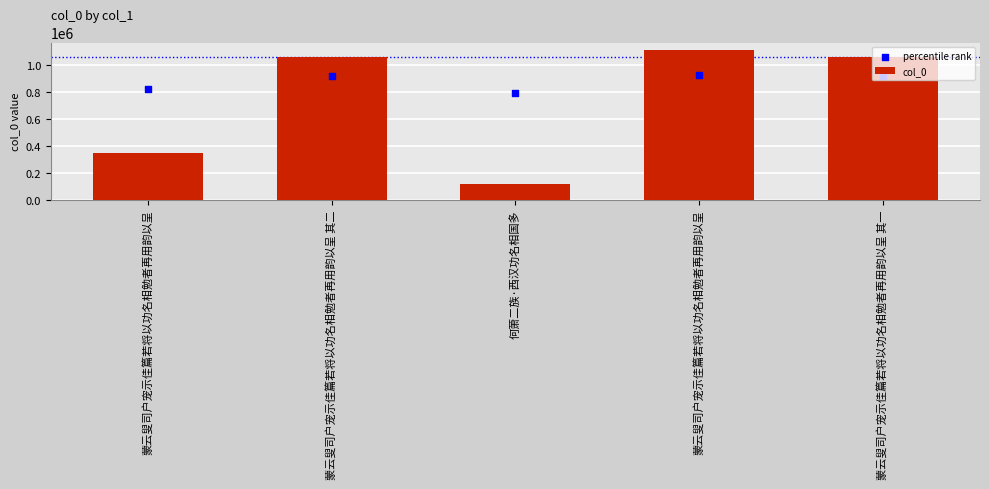

At which category is the sum across all series the highest?

蒙云叟司户宠示佳篇若将以功名相勉者再用韵以呈